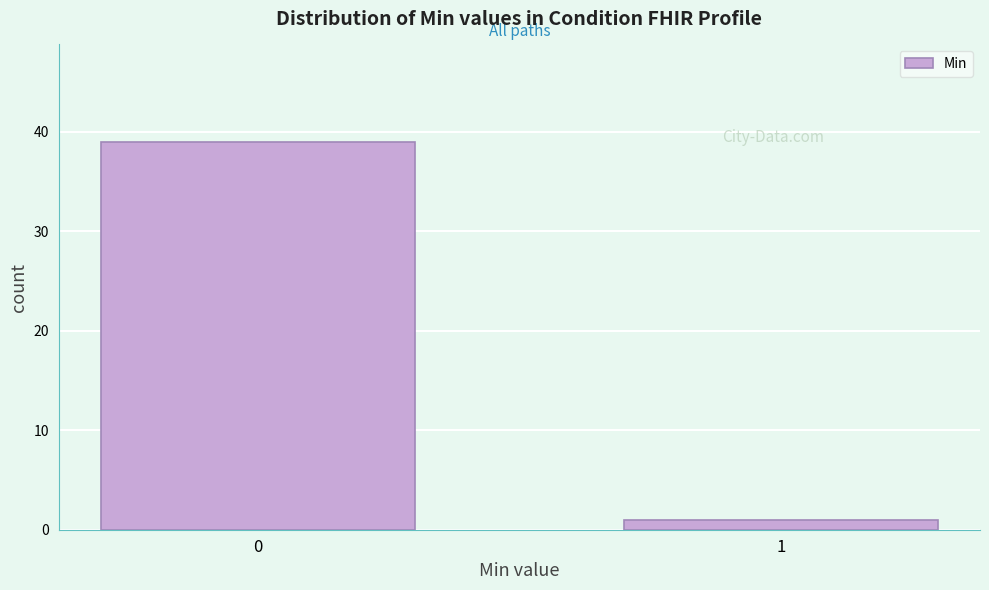

Reading left to right, transcribe all the data shown in this chart.

0=39	1=1